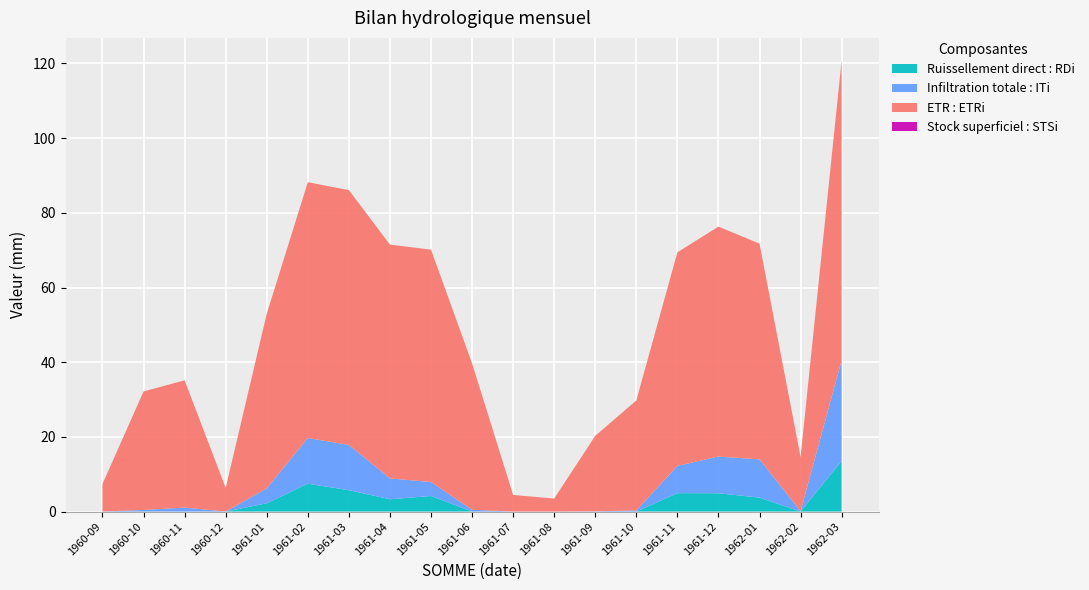

At which category is the sum across all series the highest?

1962-03